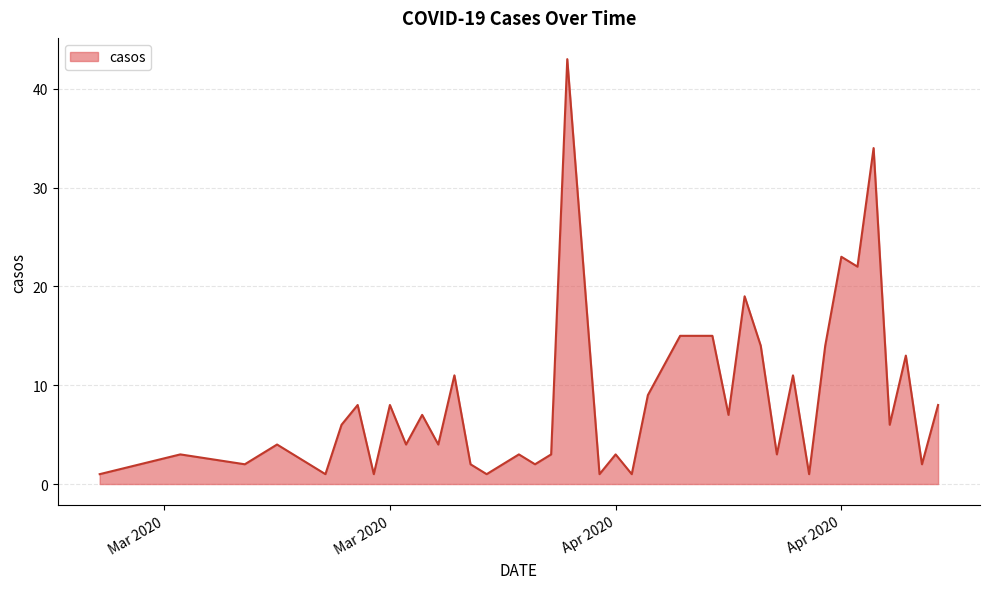

What is the maximum value shown in the chart?

43